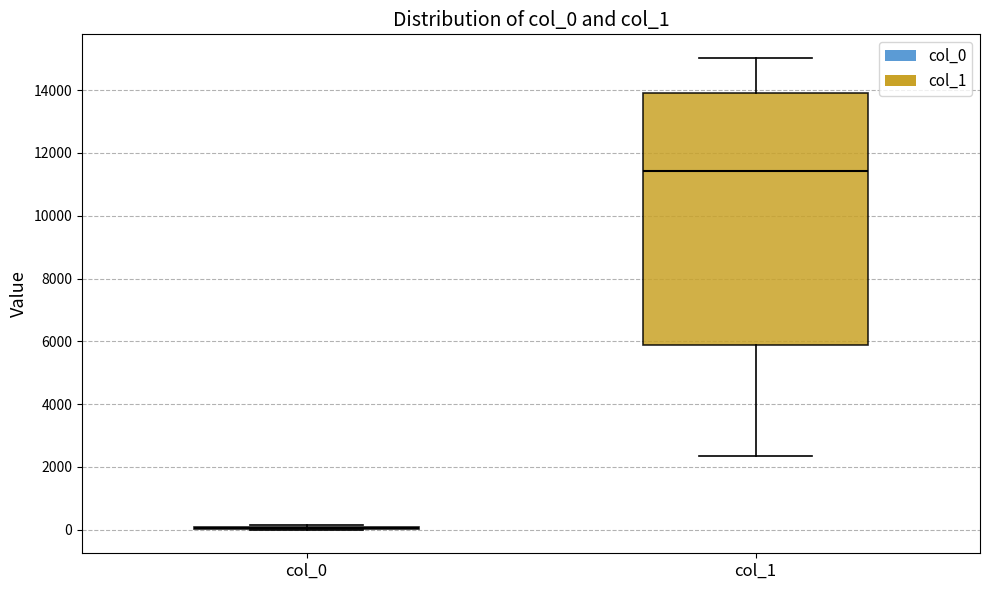

Which box is the tallest, from its lower edge to its upper edge?

col_1